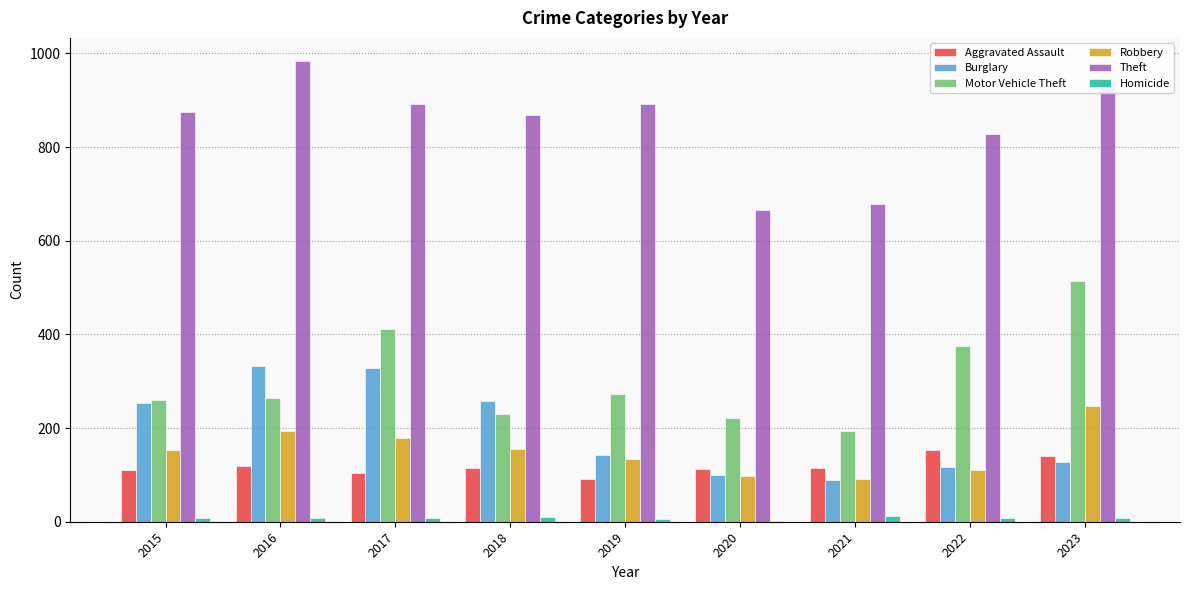

At which category is the sum across all series the highest?

2023